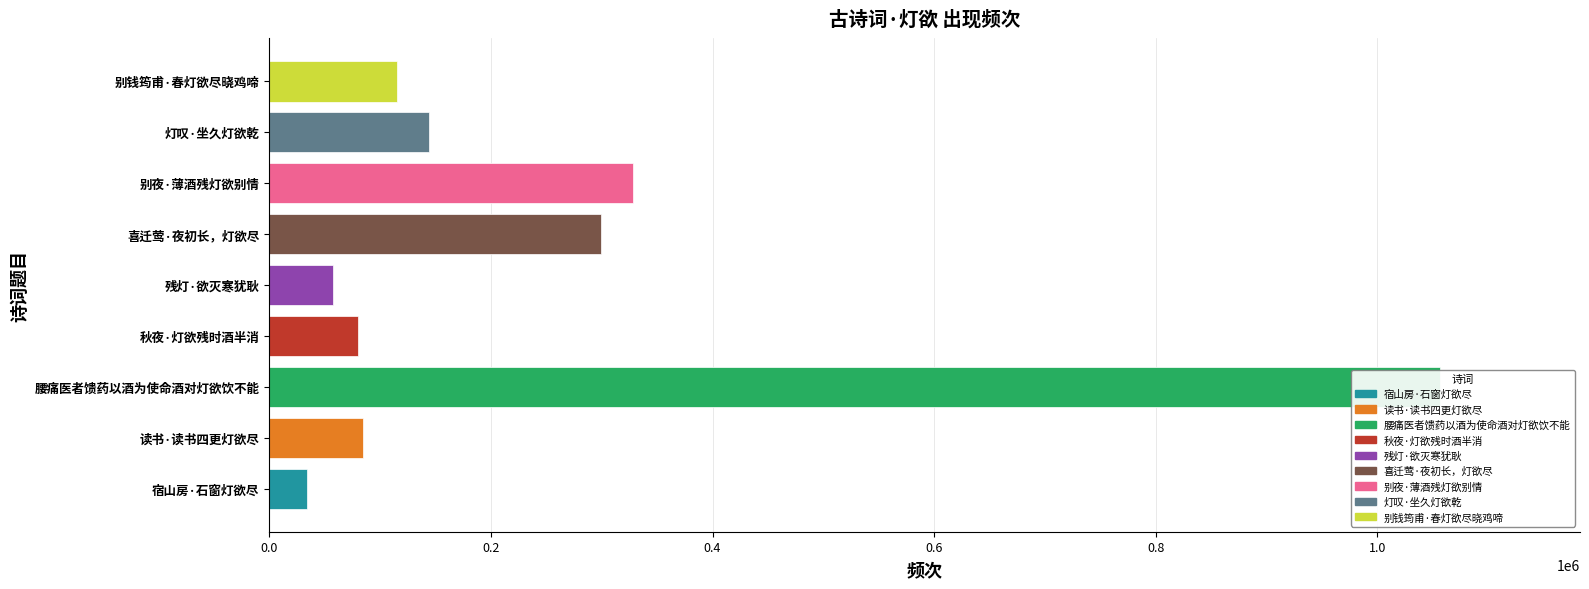

What is the sum of the values at 别钱筠甫·春灯欲尽晓鸡啼 and 宿山房·石窗灯欲尽?

149784